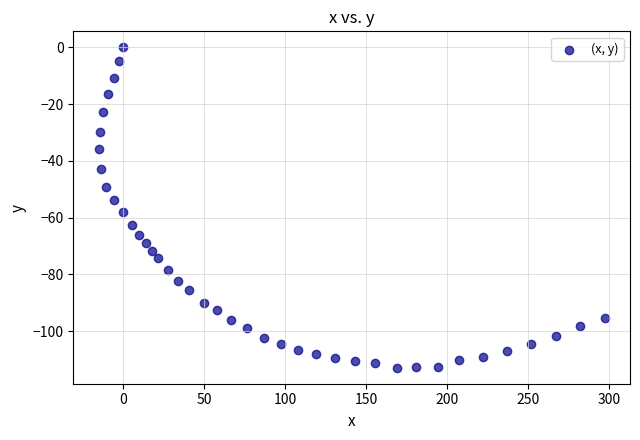

What is the range of Y values (max minus min)?

112.9